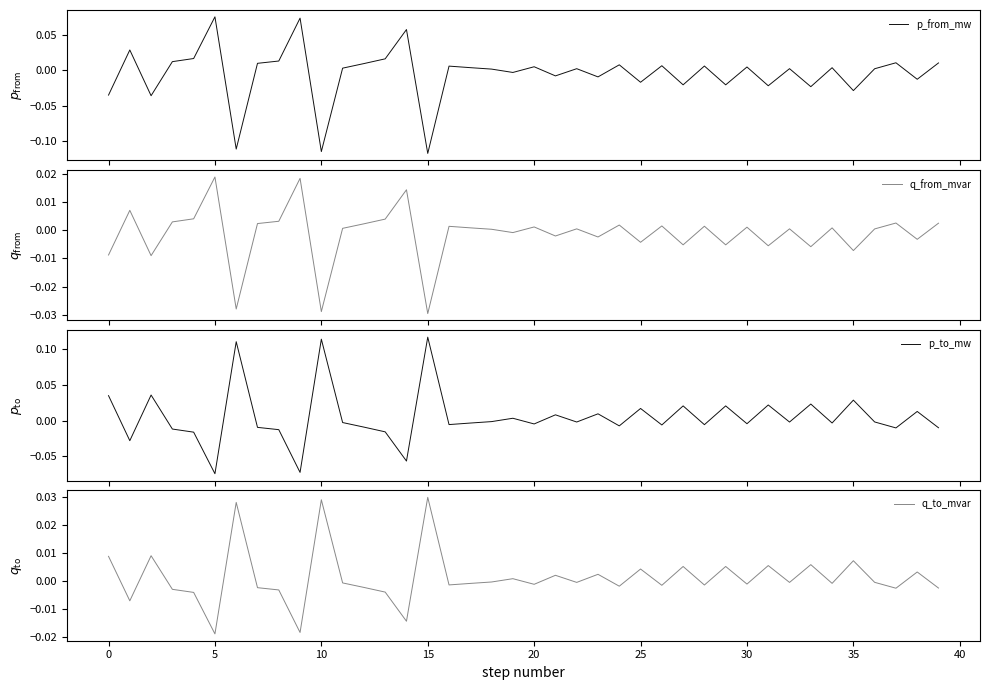

At which category does q_from_mvar reach its first local valley?

5